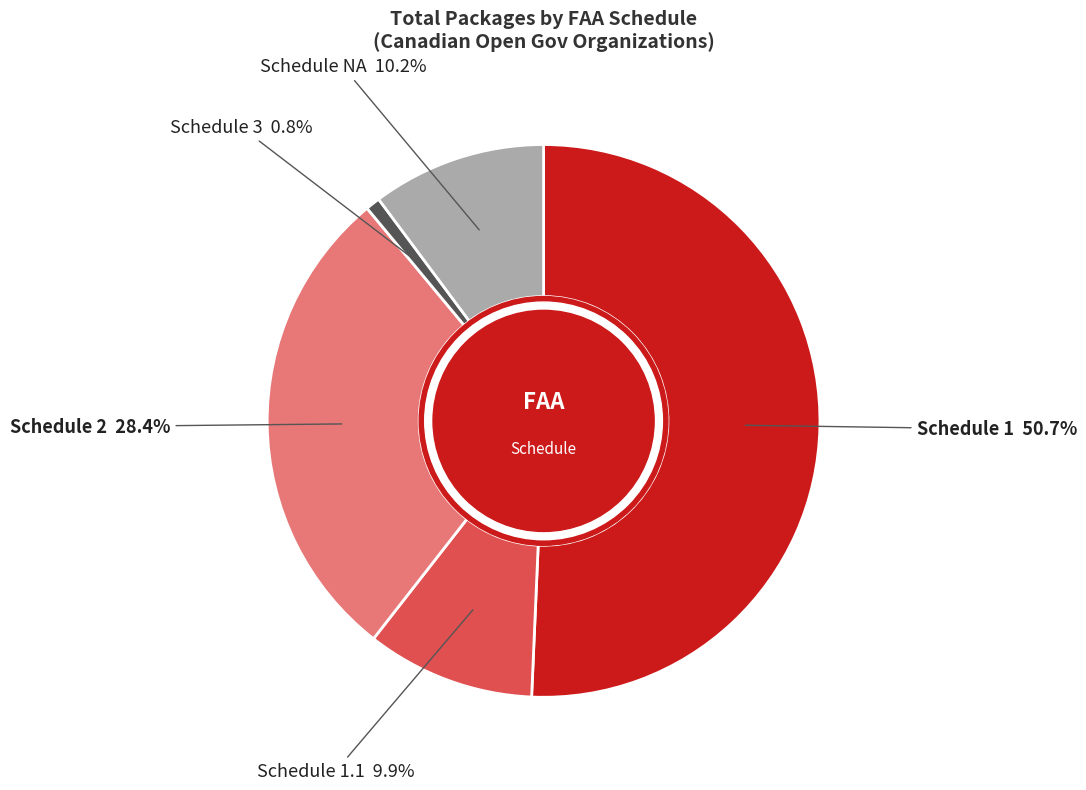

Does any single category account for the majority?

Yes